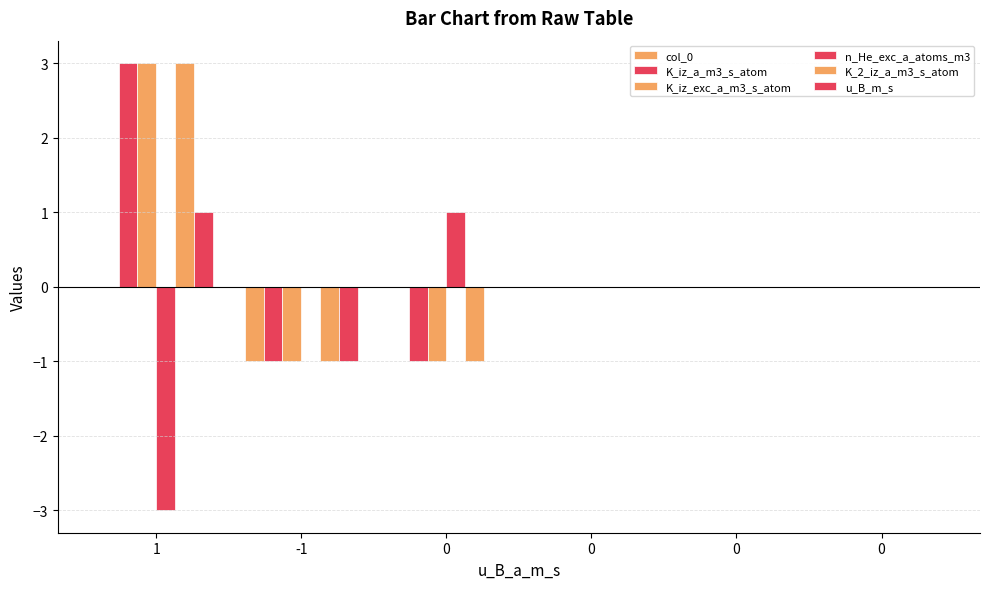

Between -1 and 0, which series saw the biggest shift?

col_0